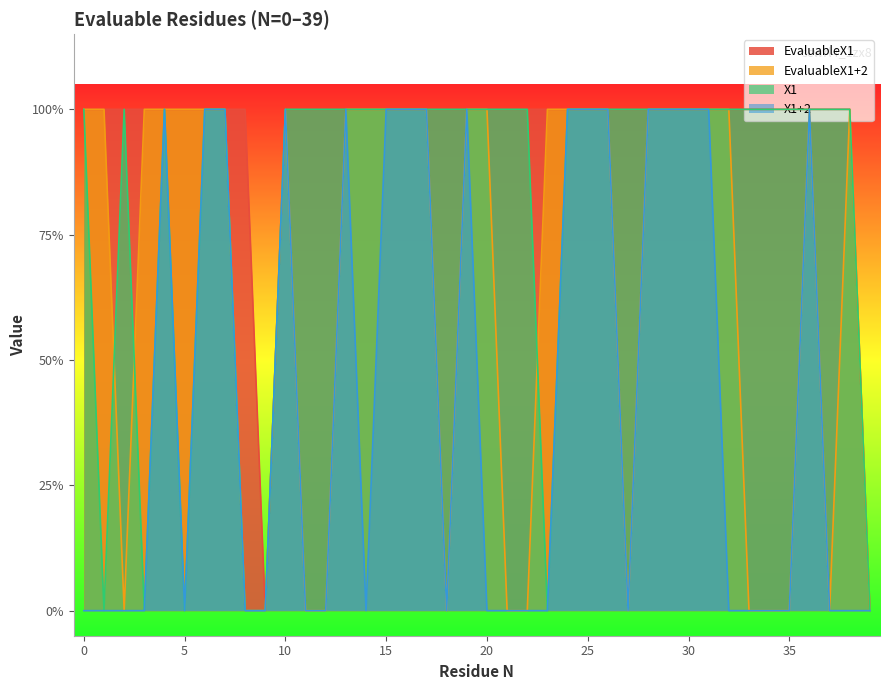

True or false: EvaluableX1 and EvaluableX1+2 cross at least once.

False